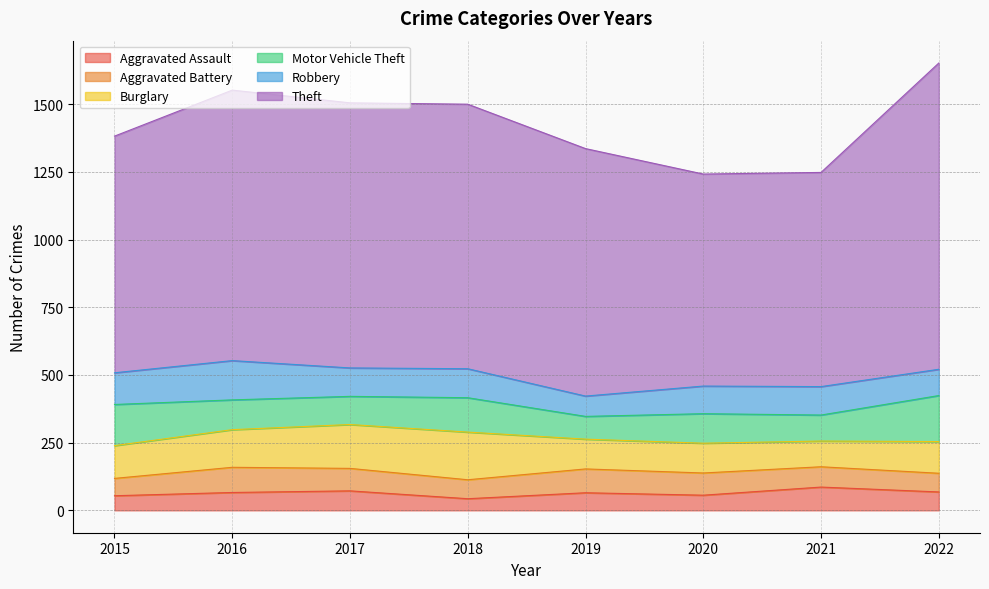

What is the difference between the maximum and minimum values in the Theft series?

348